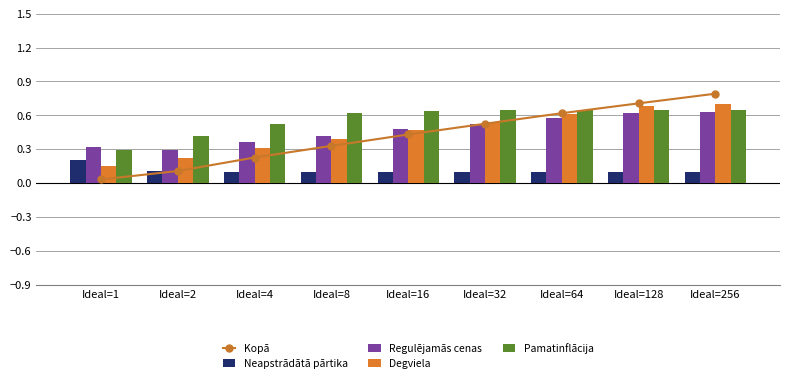

What is the total value across all series at Ideal=32?

2.3